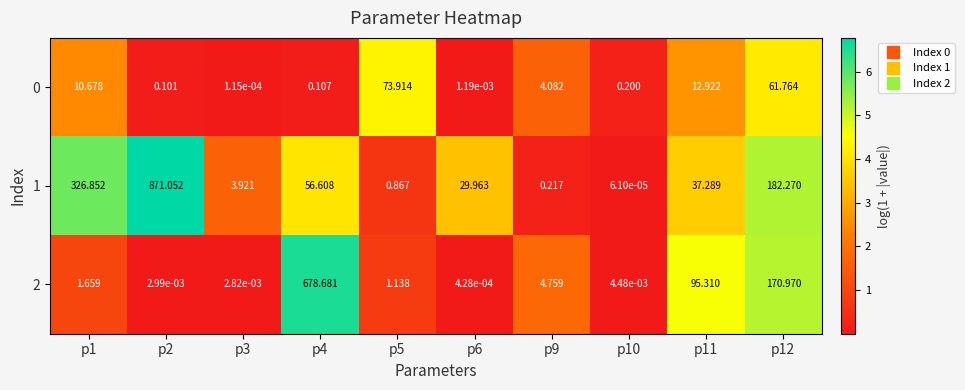

Is the value of 1 at p5 greater than the value of 0 at p5?

No